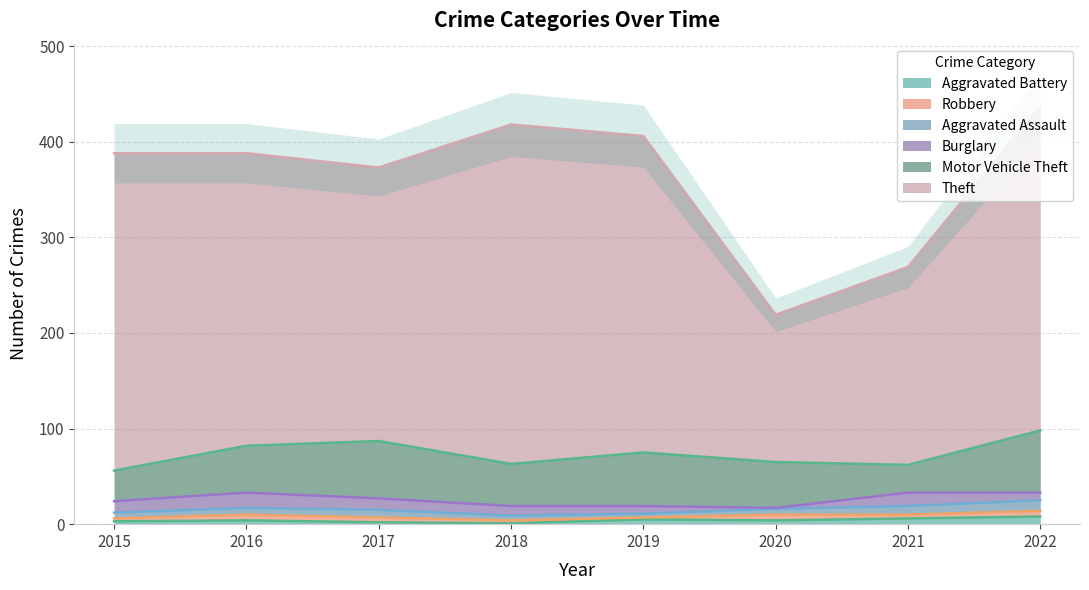

What is the sum of all Motor Vehicle Theft values?

383